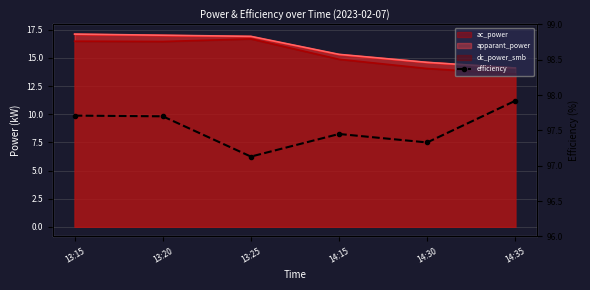

Reading left to right, extract all data points from this chart.

13:15=97.7	13:20=97.7	13:25=97.1	14:15=97.5	14:30=97.3	14:35=97.9